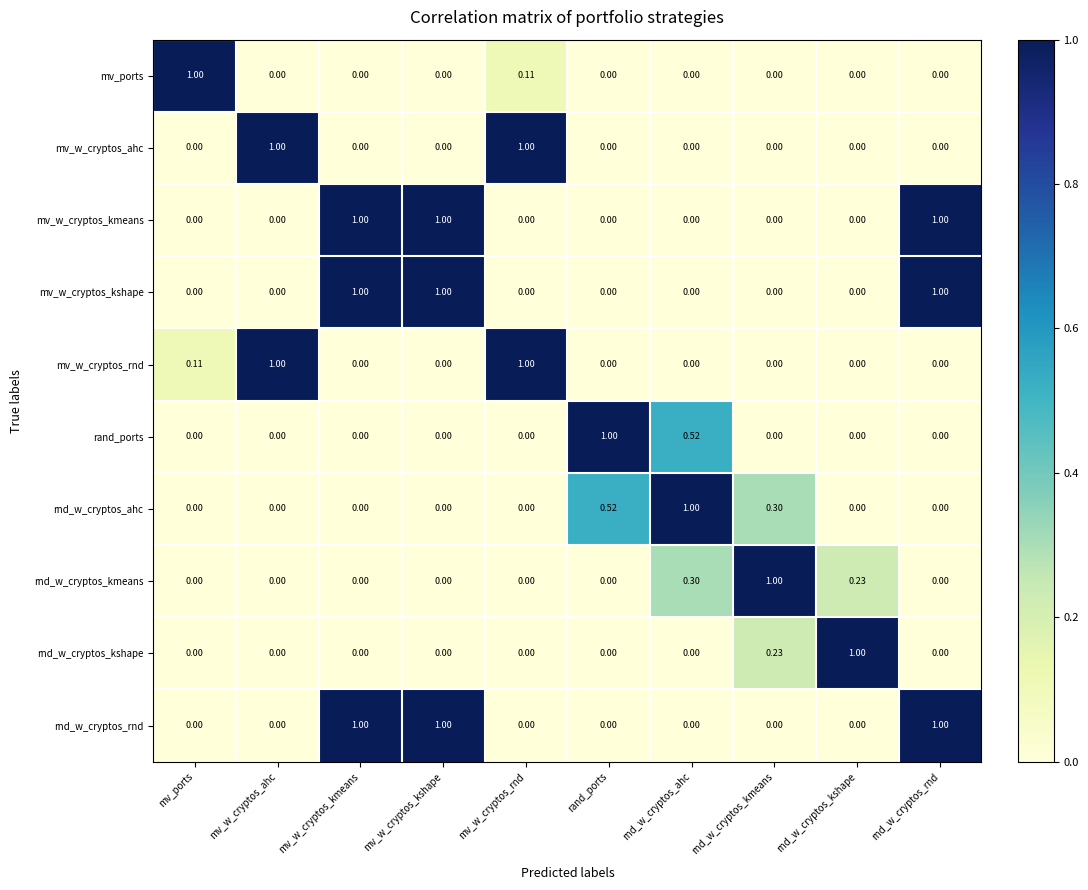

At which category is the sum across all series the highest?

mv_w_cryptos_kmeans